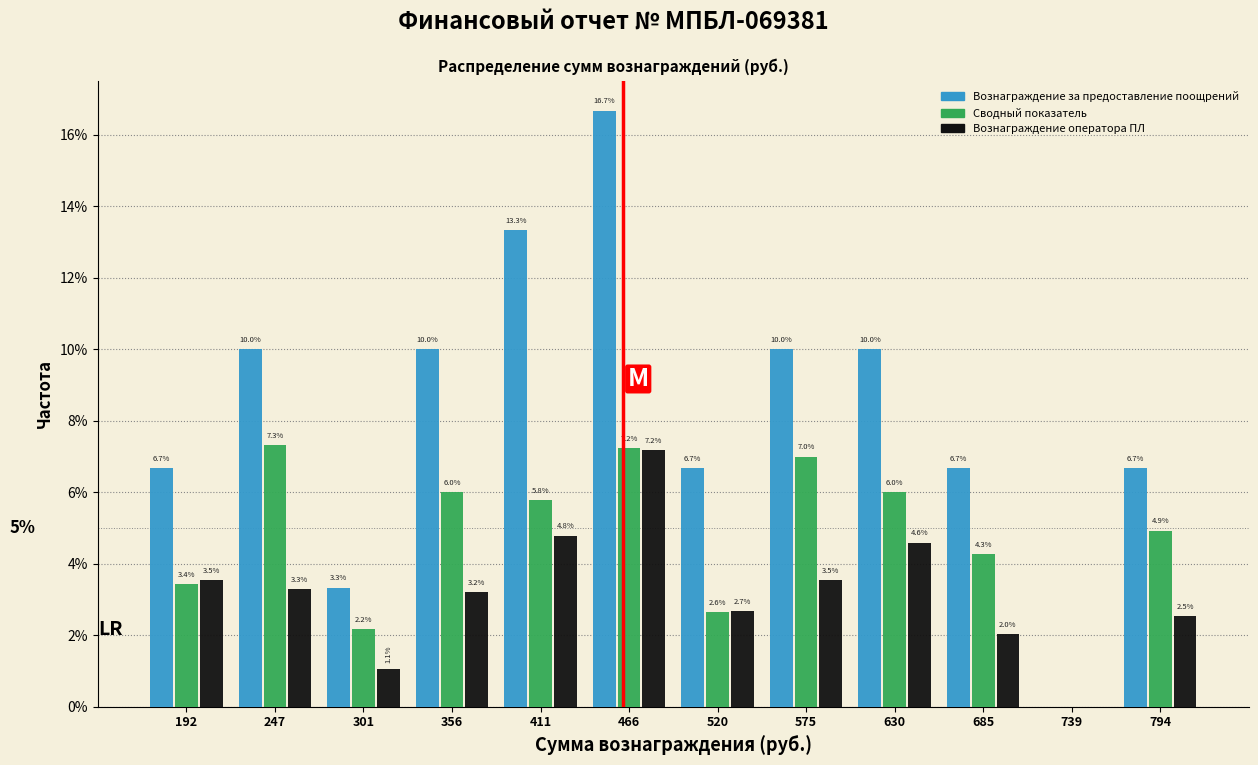

In the Вознаграждение оператора ПЛ series, which range on the x-axis has the tallest bar?

440 to 490